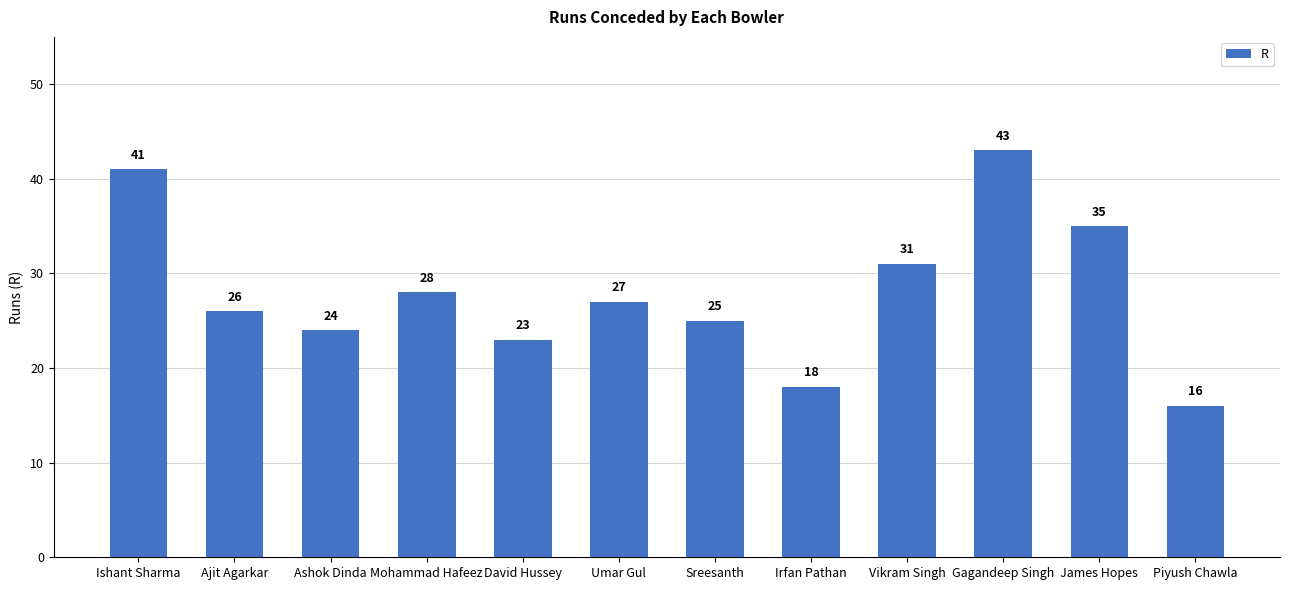

What is the change in value from David Hussey to Gagandeep Singh?

+20